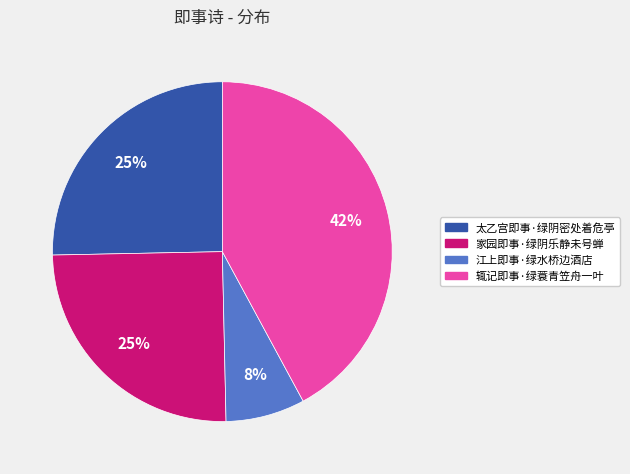

Is there any slice that represents more than half of the pie?

No